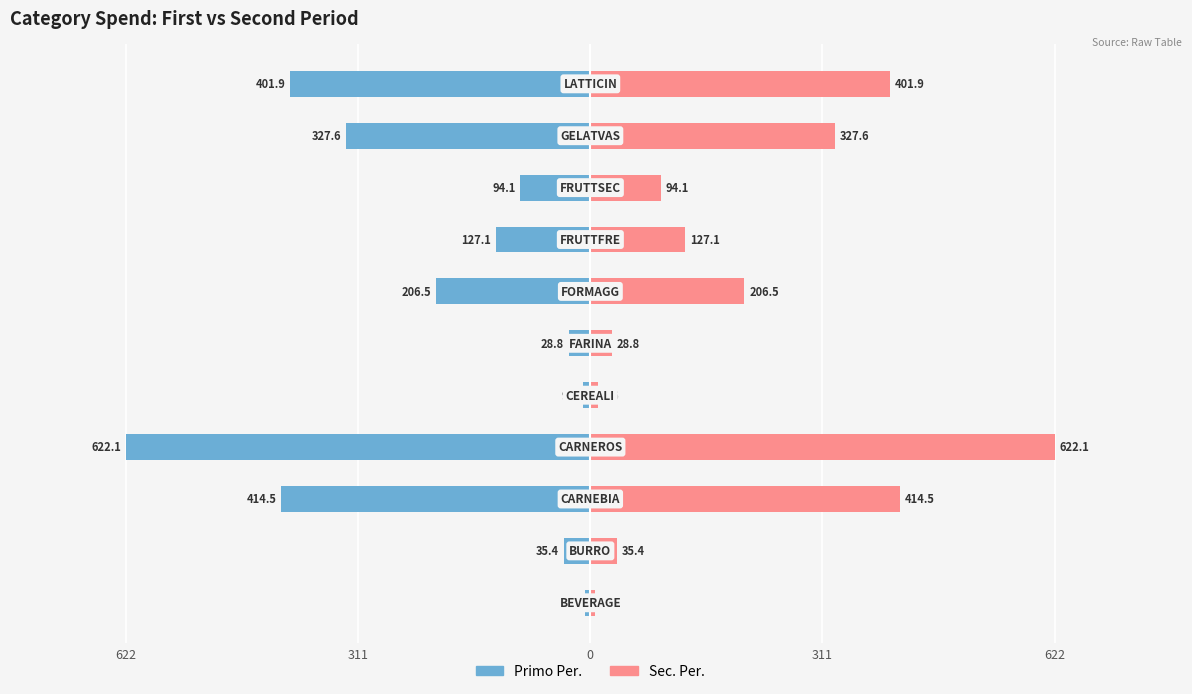

What is the spread (max minus min) of values at 0?

828.9